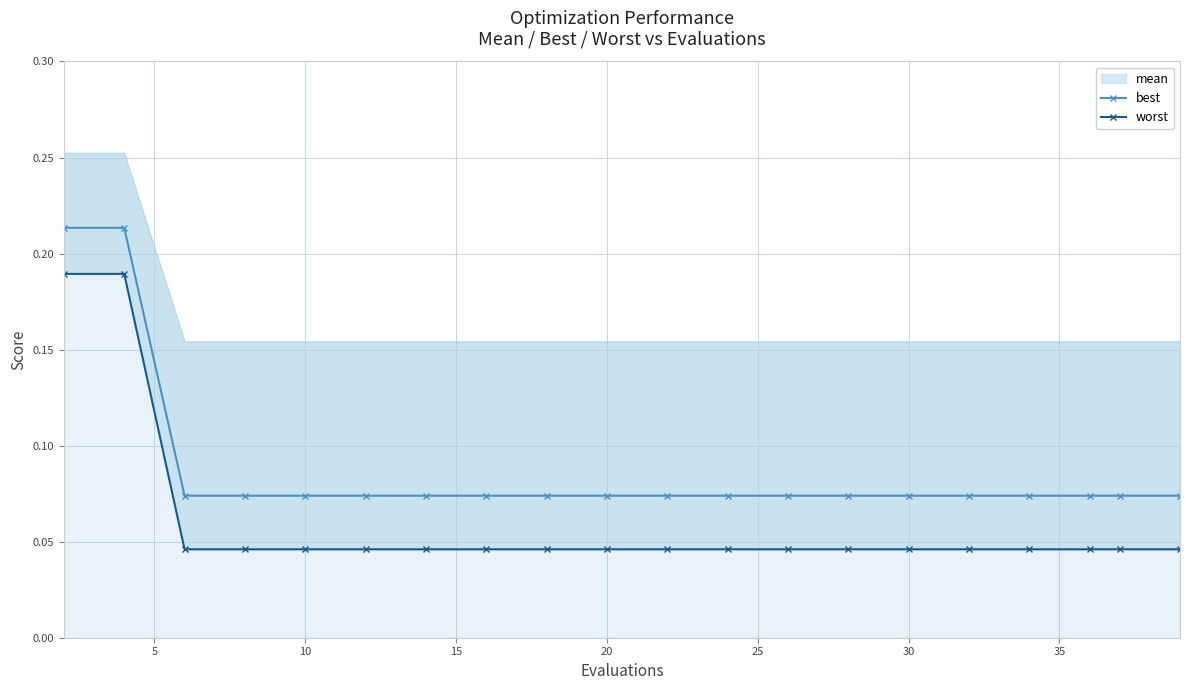

At which label is mean closest to 0?

10